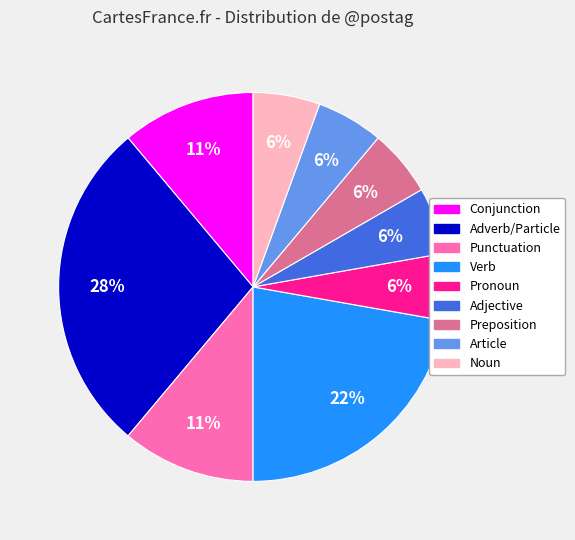

Is there a majority slice in this chart?

No